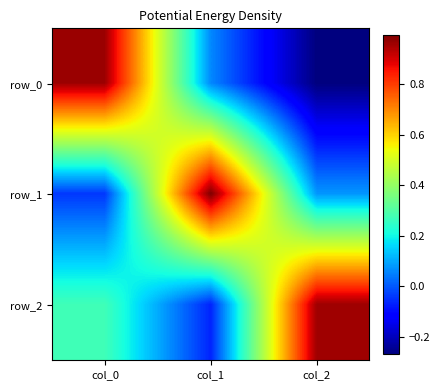

At which label does row_1 first exceed 0?

col_1